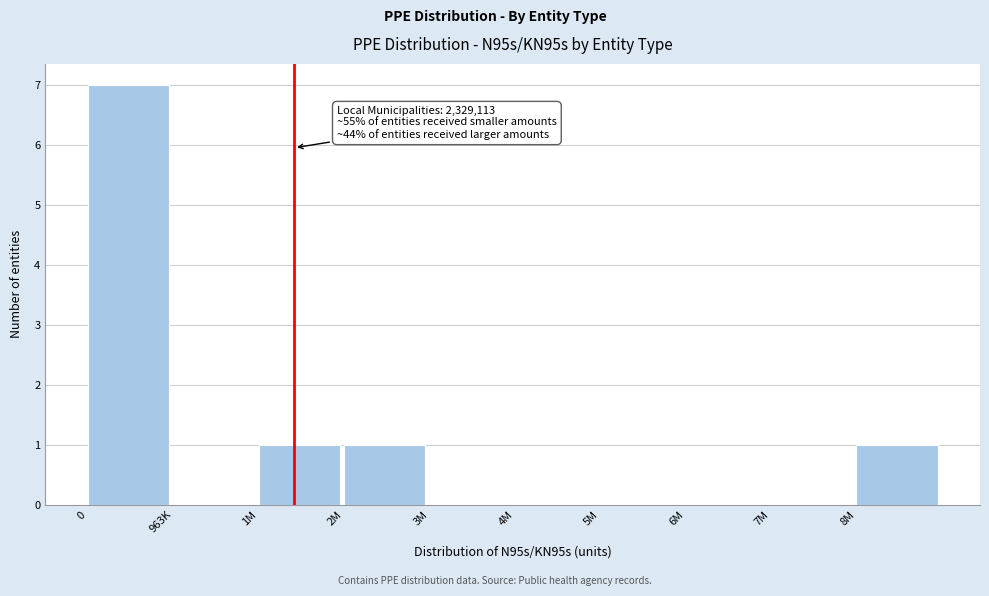

Reading left to right, list all the values displayed in this chart.

0=7	963K=0	1M=1	2M=1	3M=0	4M=0	5M=0	6M=0	7M=0	8M=1